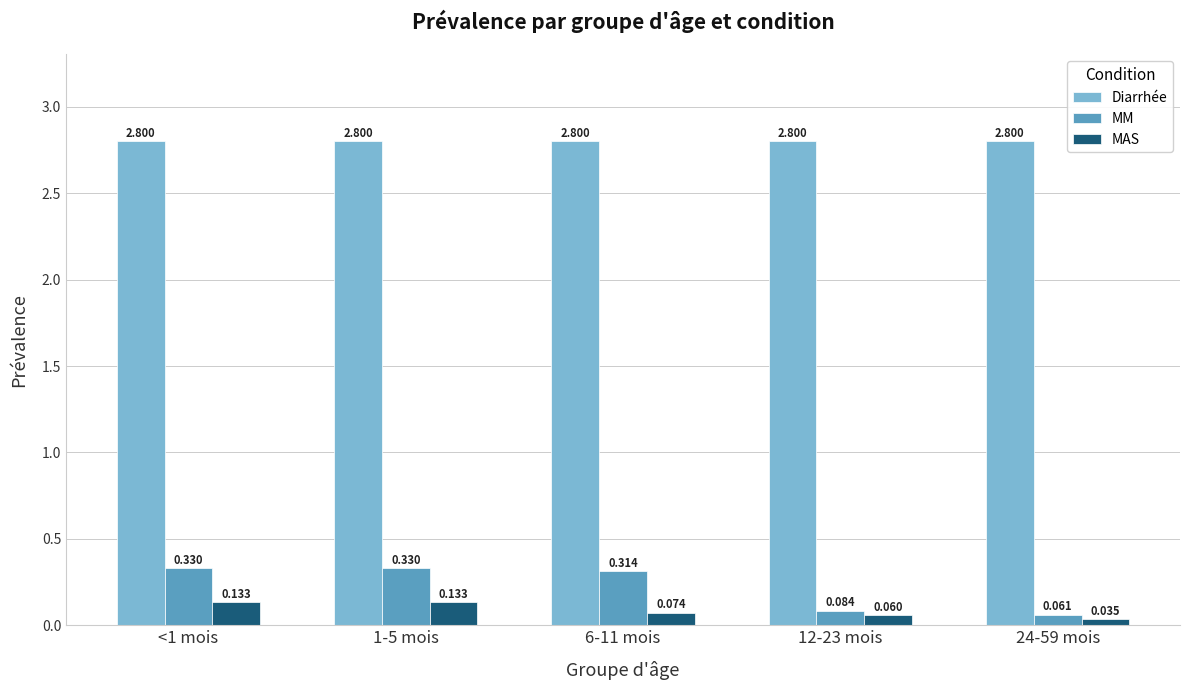

At 12-23 mois, list the series in order from smallest to largest.

MAS, MM, Diarrhée